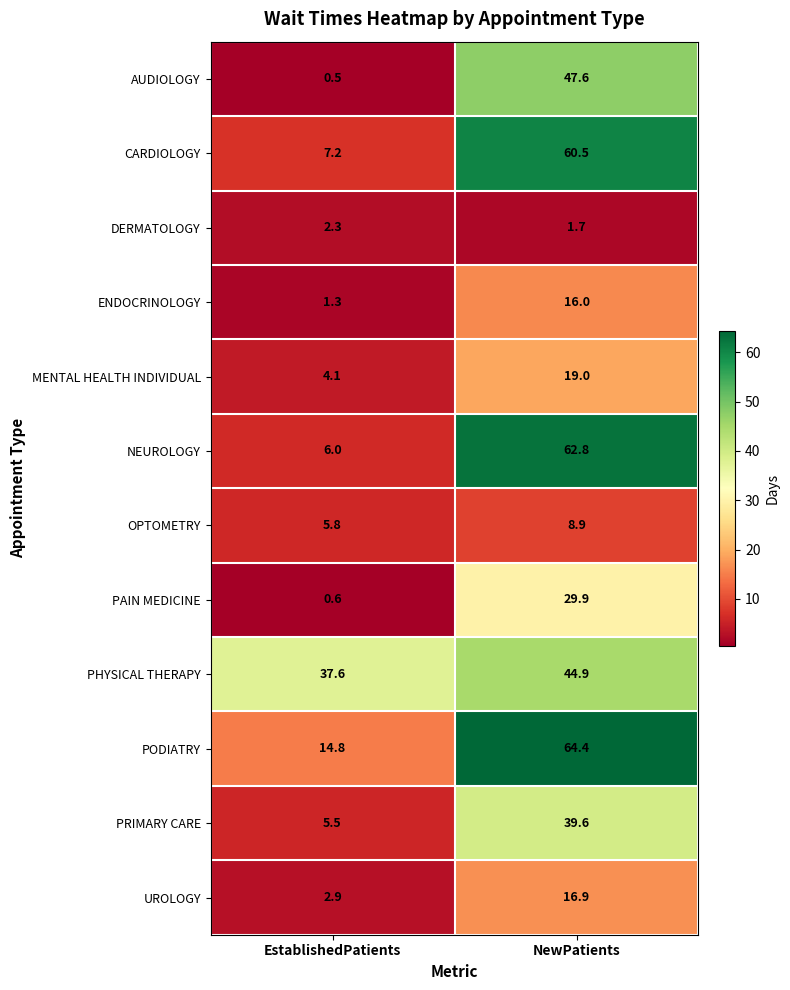

Which series has the largest total across all categories?

PHYSICAL THERAPY